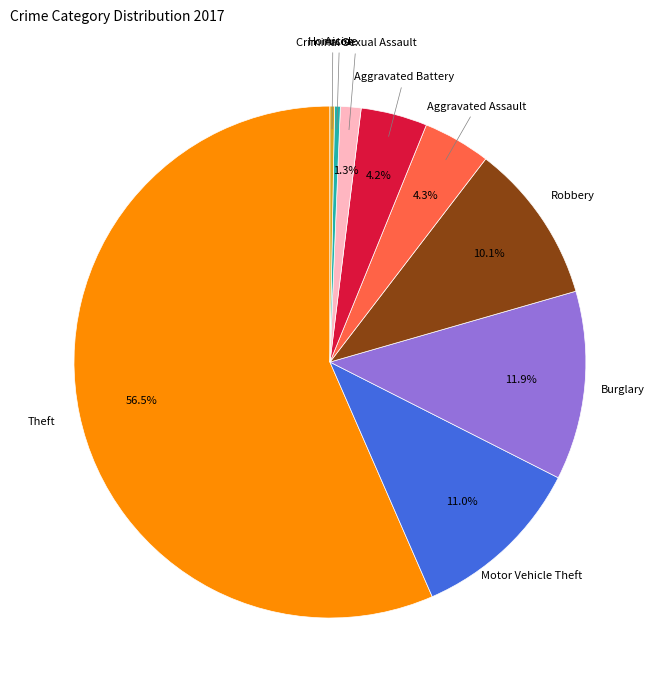

Is there a majority slice in this chart?

Yes